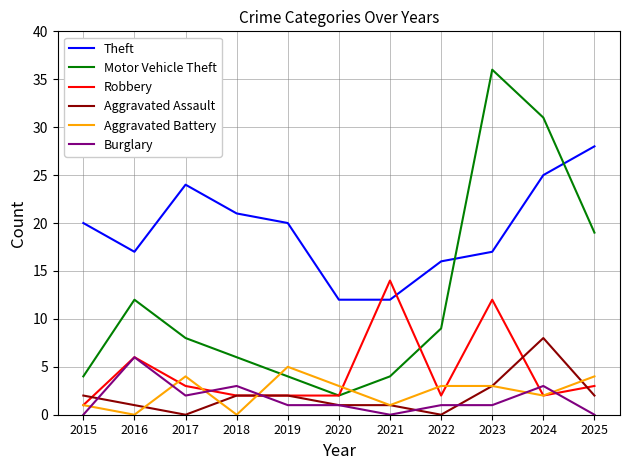

Does the chart display data point markers on the line(s)?

No